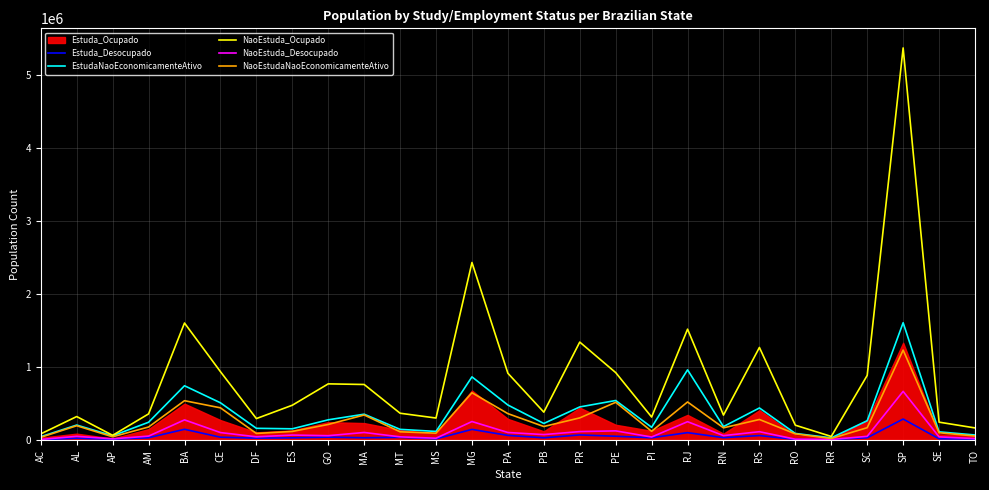

True or false: NaoEstudaNaoEconomicamenteAtivo has more than 0 interior local peaks.

True